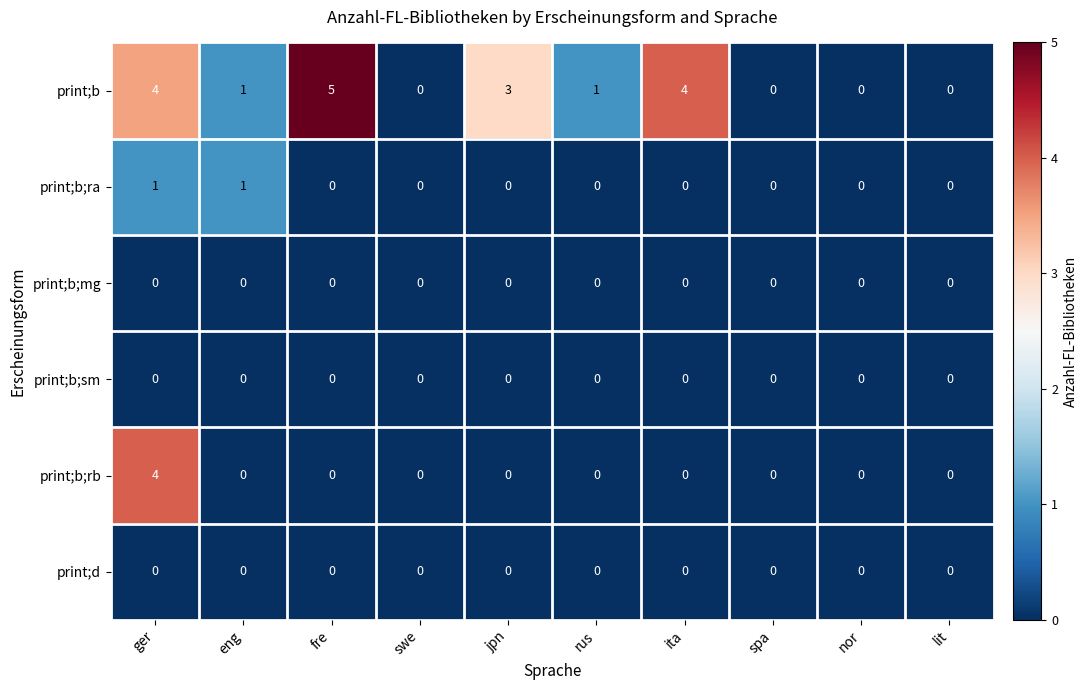

Which category has the highest value in the print;b;rb series?

ger